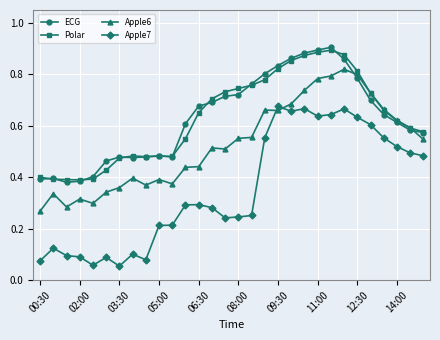

At how many categories does at least one series exceed 0?

30